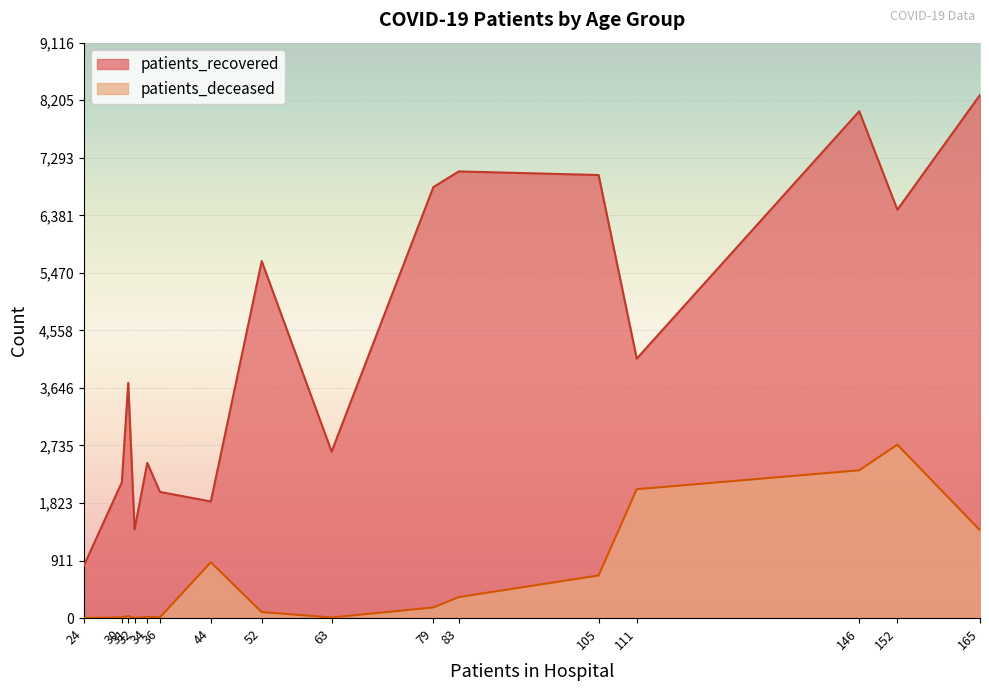

At 35-39, list the series in order from largest to smallest.

patients_recovered, patients_deceased